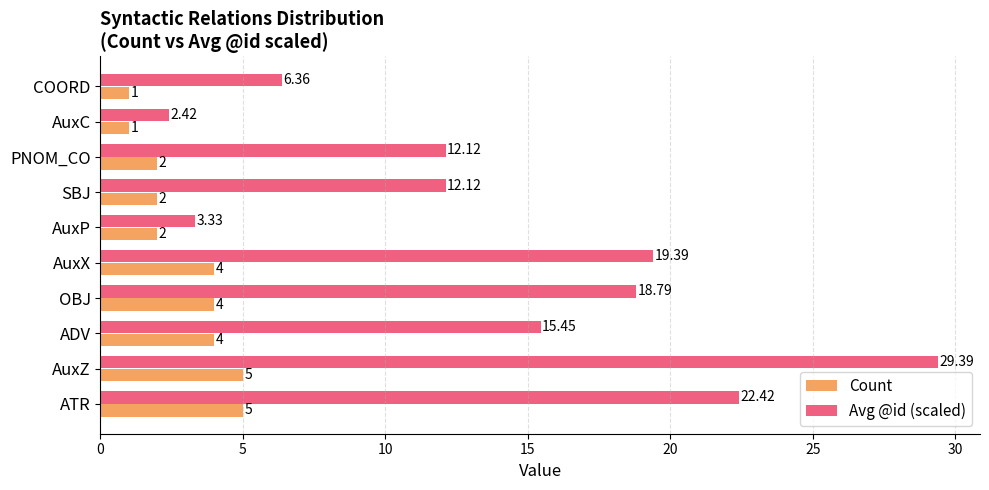

What are all the series names shown in the legend?

Count, Avg @id (scaled)